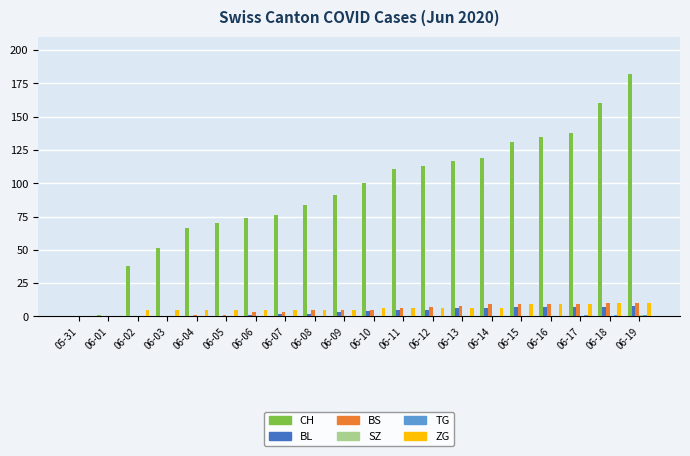

Is it true that BS equals 9 at 06-15?

True